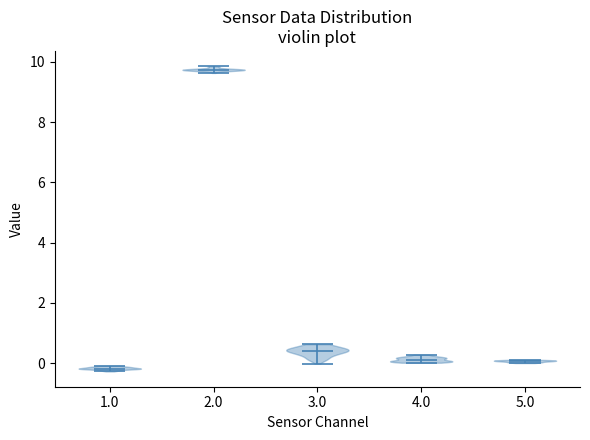

Reading left to right, read every violin against the y-axis: where its median line is, and the lowest and highest points it reaches. The values are not printed on the chart, so give them approximately, as read against the axis.

1.0: median line -0.2, lowest point -0.2, highest point 0.0
2.0: median line 9.8, lowest point 9.6, highest point 9.8
3.0: median line 0.4, lowest point 0.0, highest point 0.6
4.0: median line 0.2, lowest point 0.0, highest point 0.2
5.0: median line 0.0, lowest point 0.0, highest point 0.2